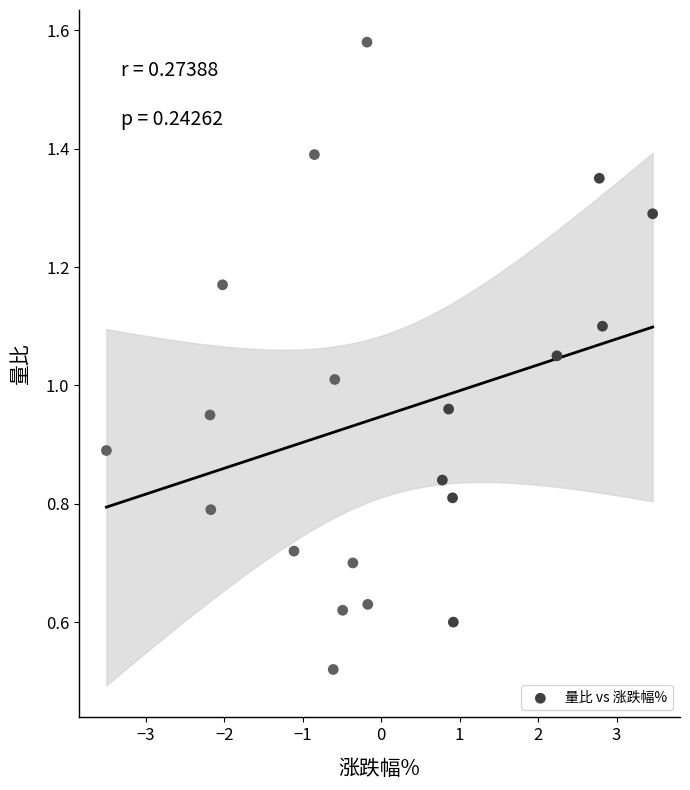

Count the number of points in this scatter plot.

20